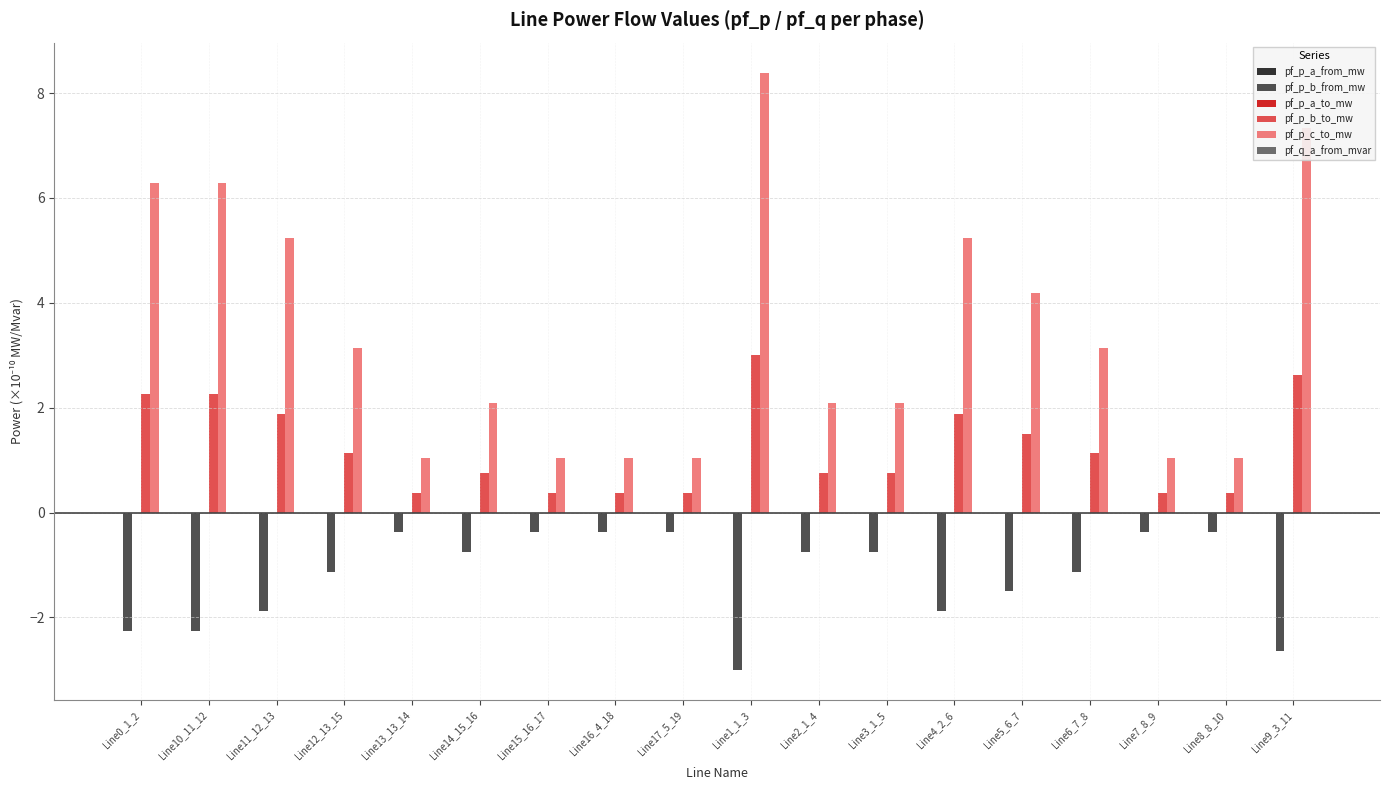

What is the total value across all series at Line2_1_4?

2.1